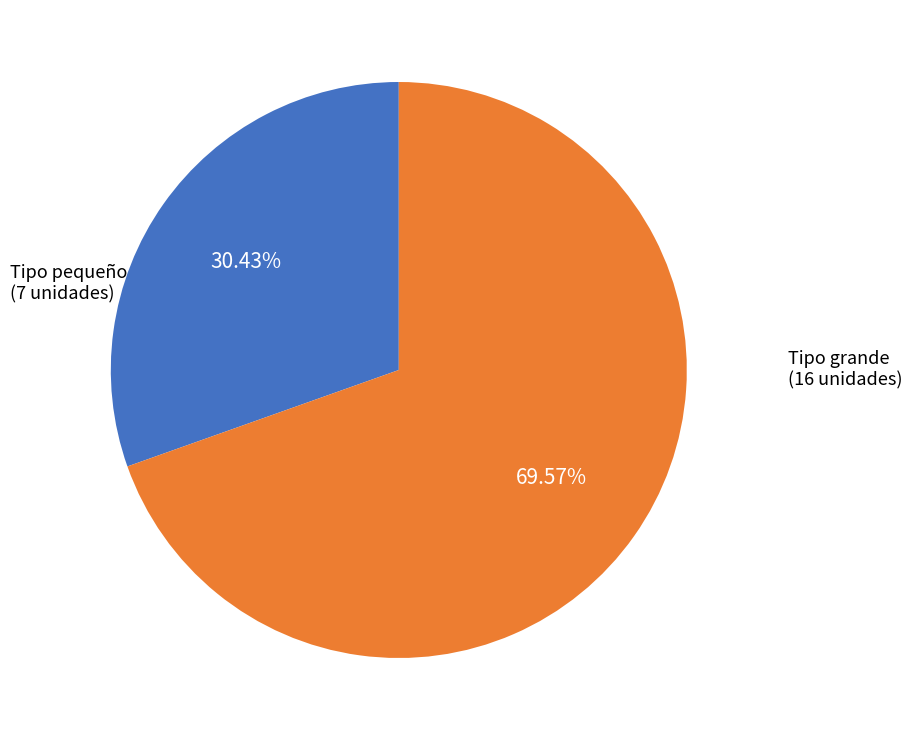

Does any single category account for the majority?

Yes